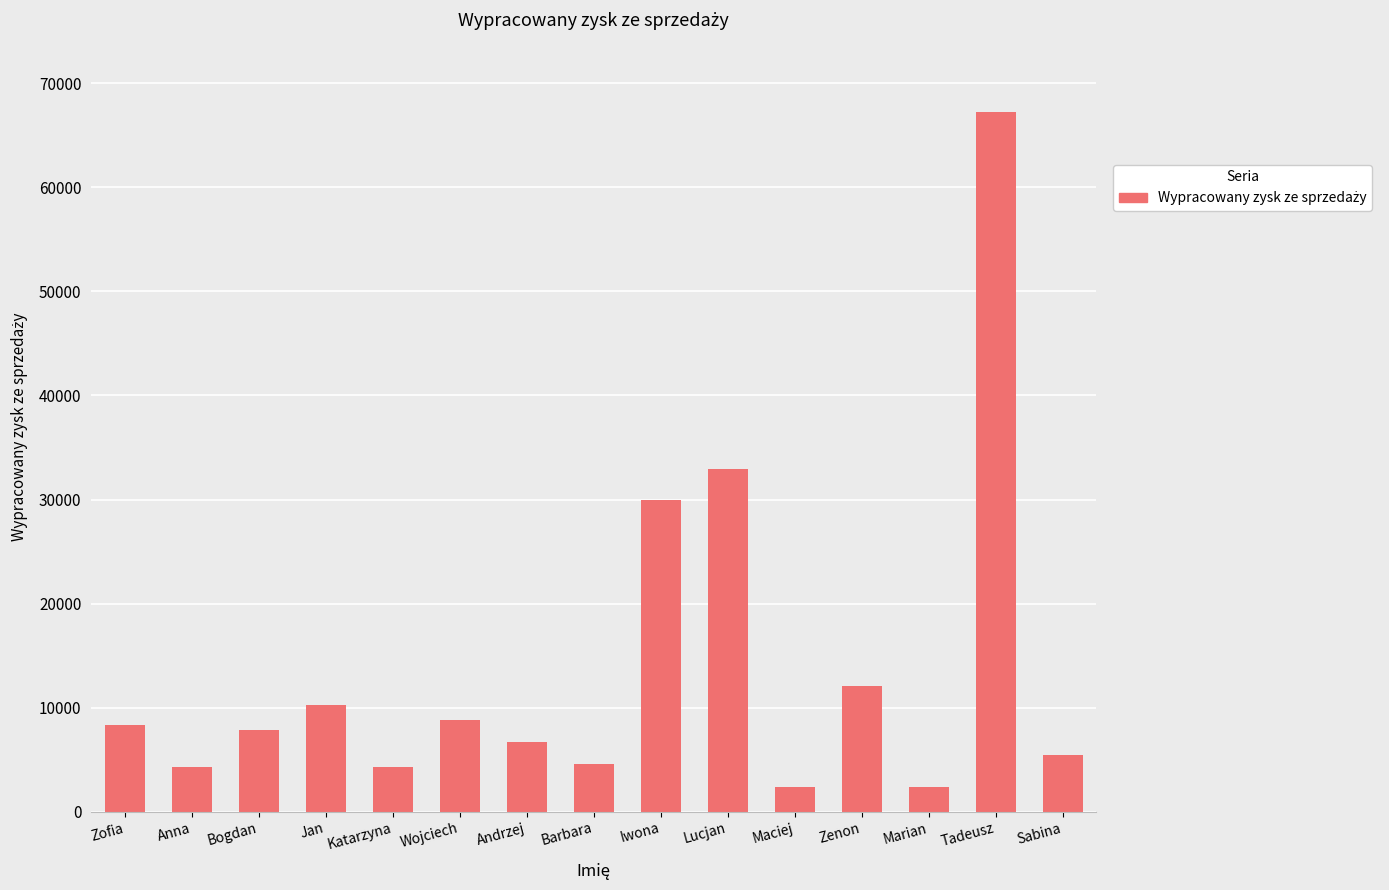

Which has a higher value, Zenon or Barbara?

Zenon